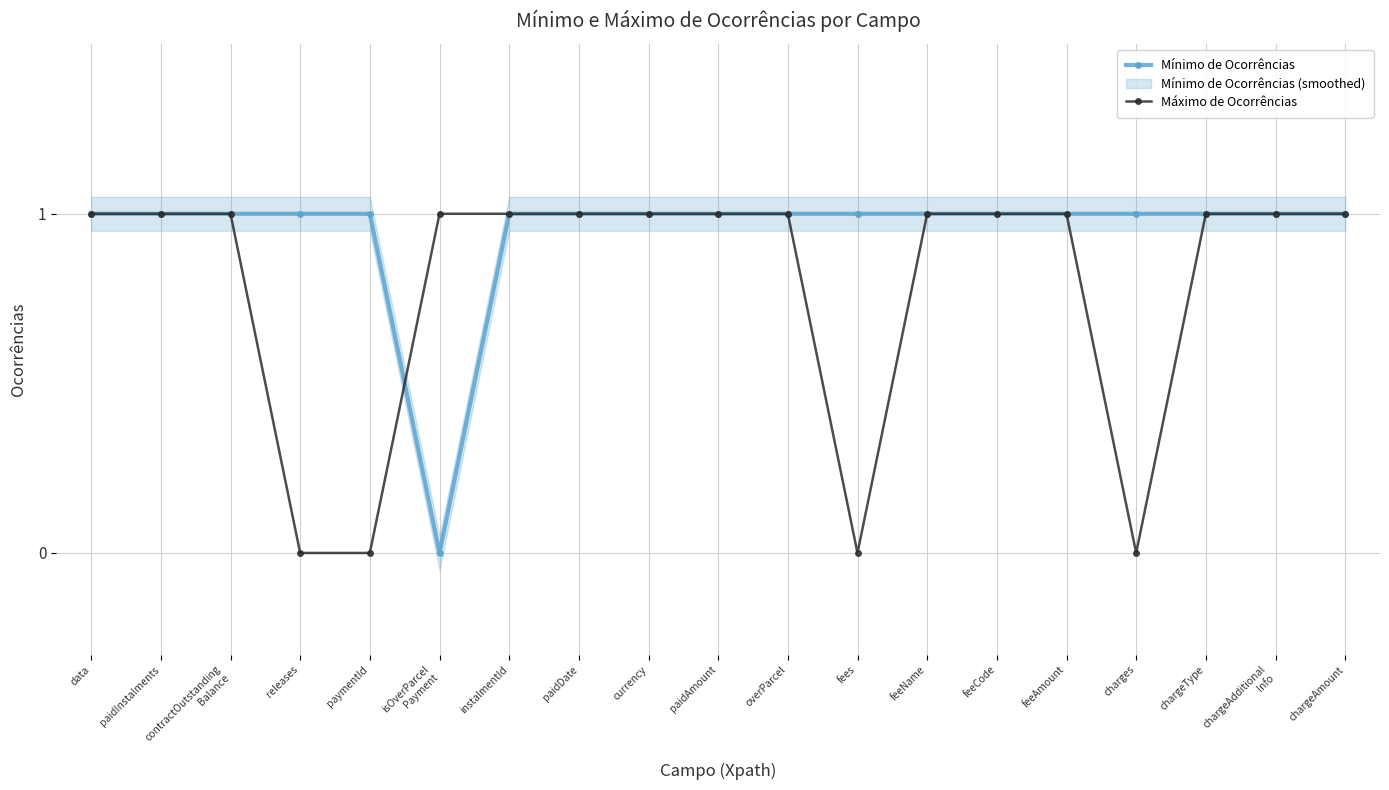

What is the value of the Mínimo de Ocorrências point at the 3rd from the left?

1